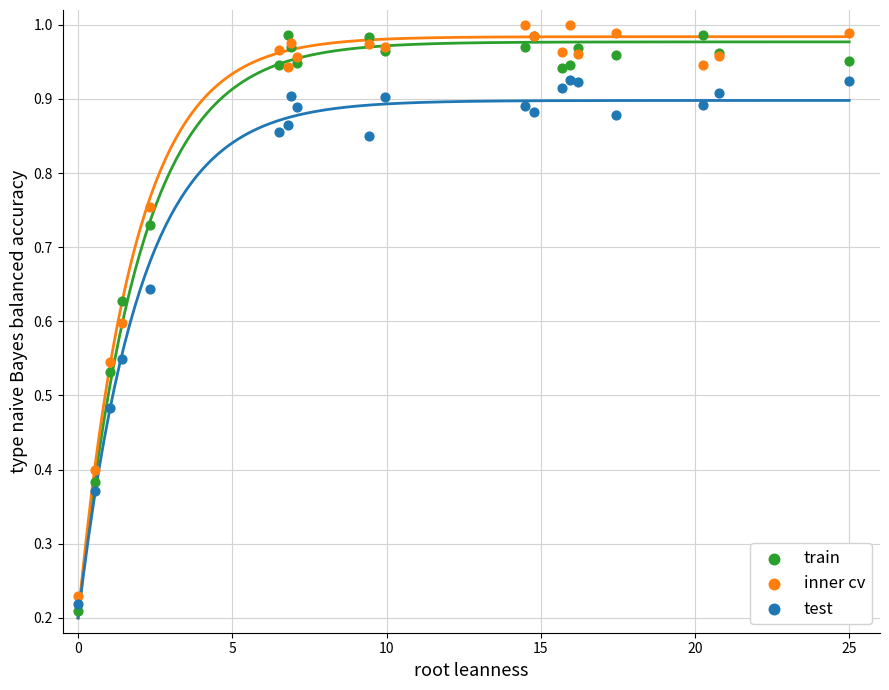

Which series has the widest spread of Y values?

train